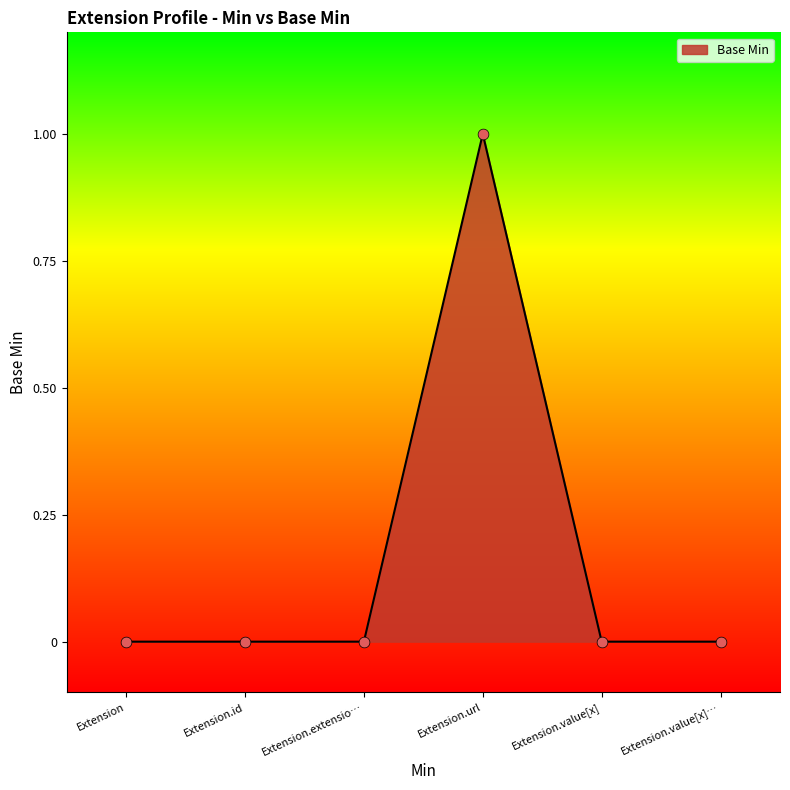

Which has a higher value, Extension.url or Extension.value[x]?

Extension.url